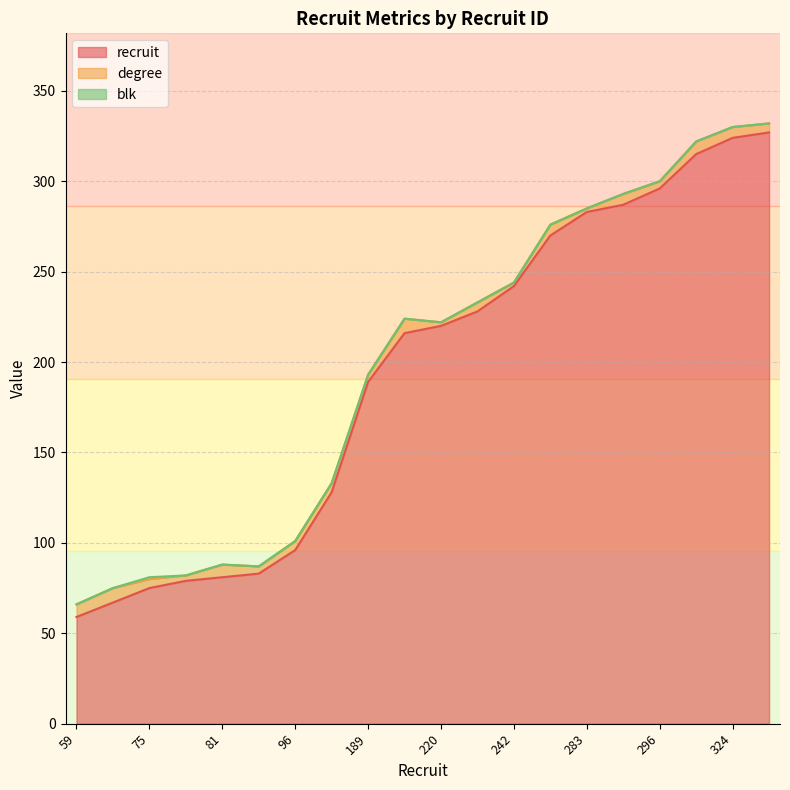

Between 189 and 327, which series saw the biggest shift?

recruit